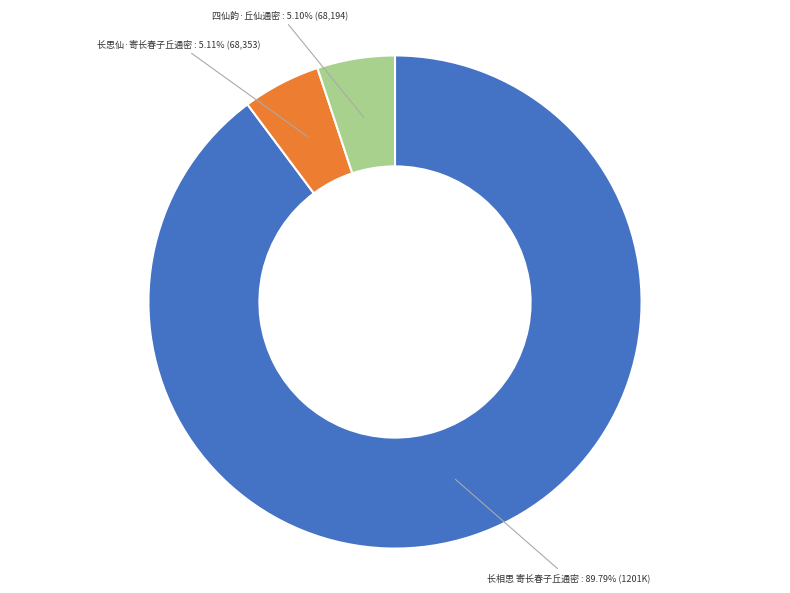

Is the sum of 四仙韵·丘仙通密 and 长相思 寄长春子丘通密 greater than half?

Yes